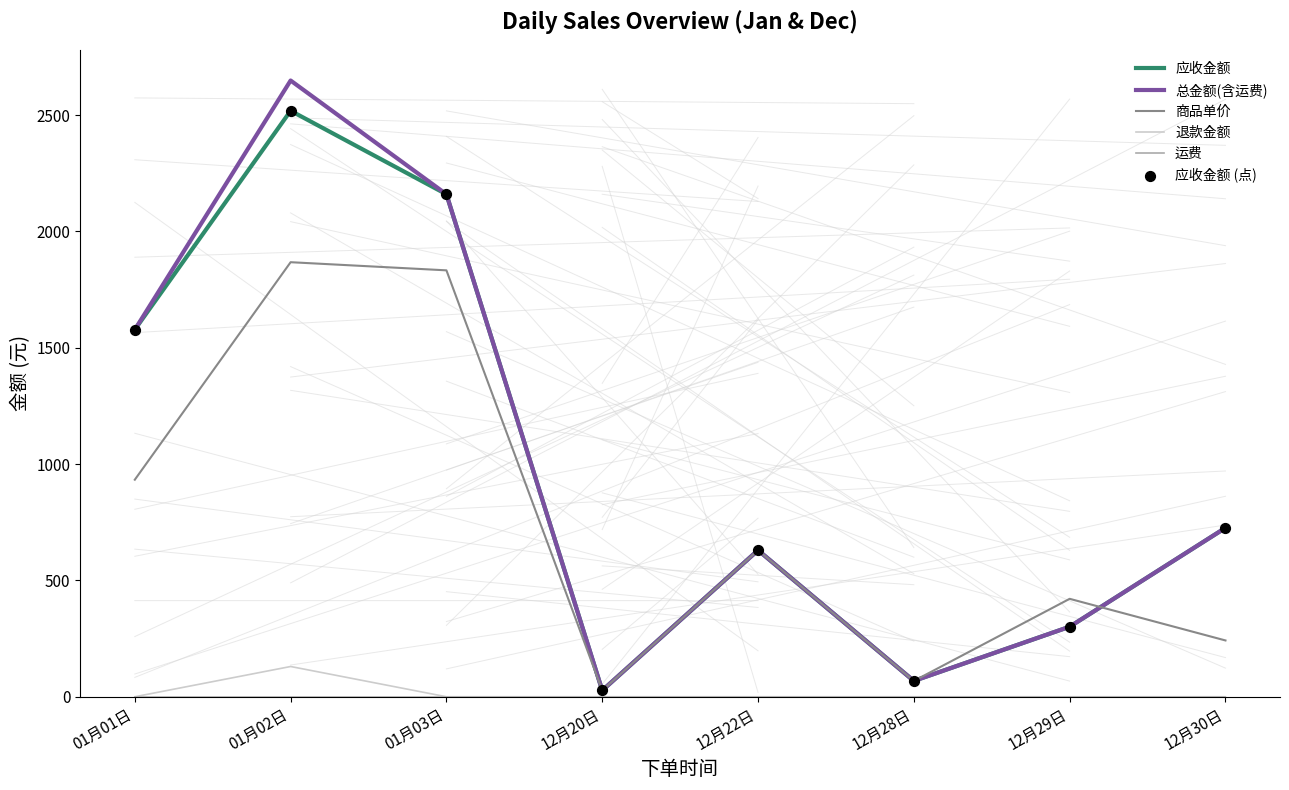

What are all the series names shown in the legend?

应收金额, 总金额(含运费), 商品单价, 退款金额, 运费, 应收金额 (点)